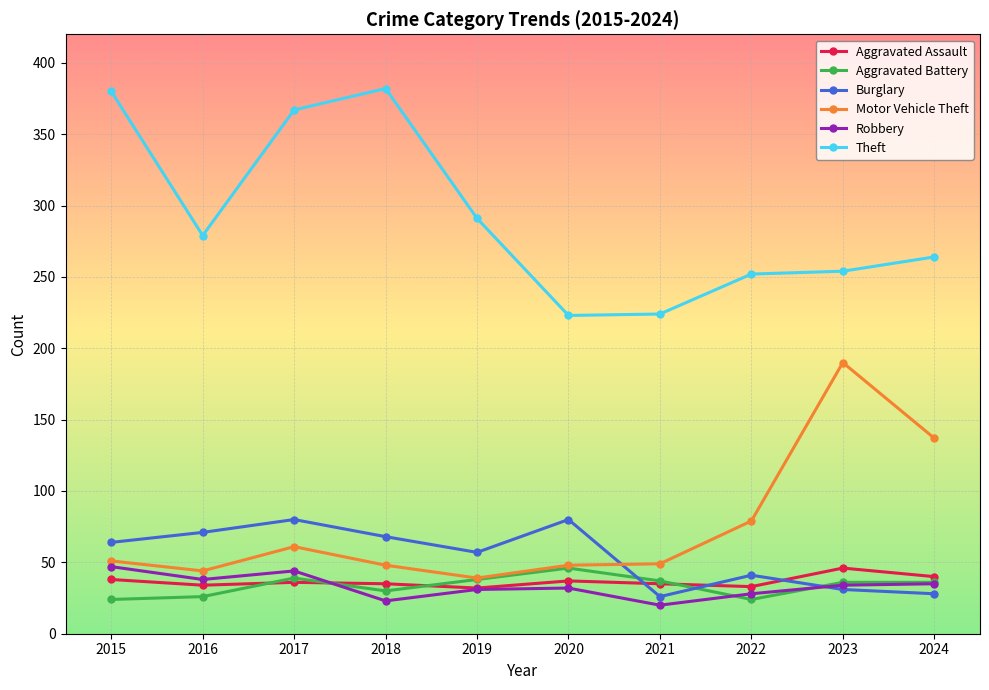

Where is the first local minimum for Theft?

2016